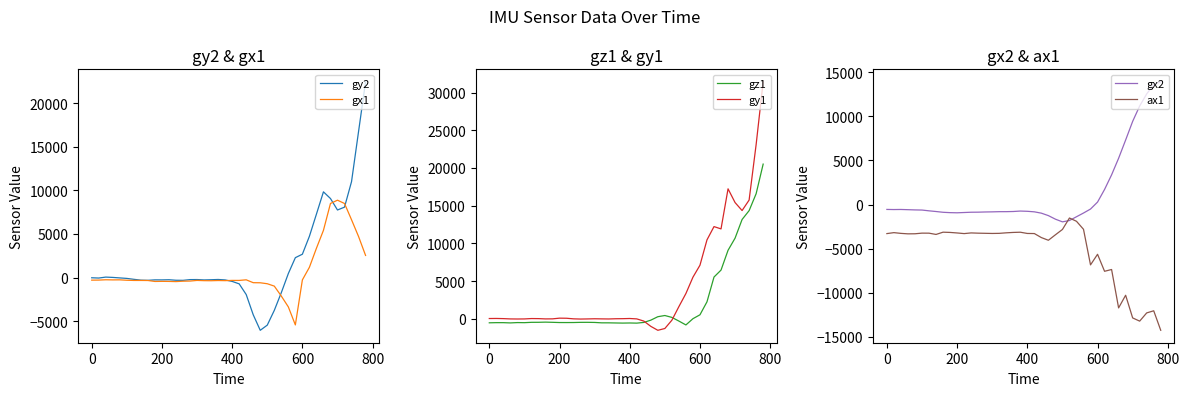

How many series are shown in this chart?

6